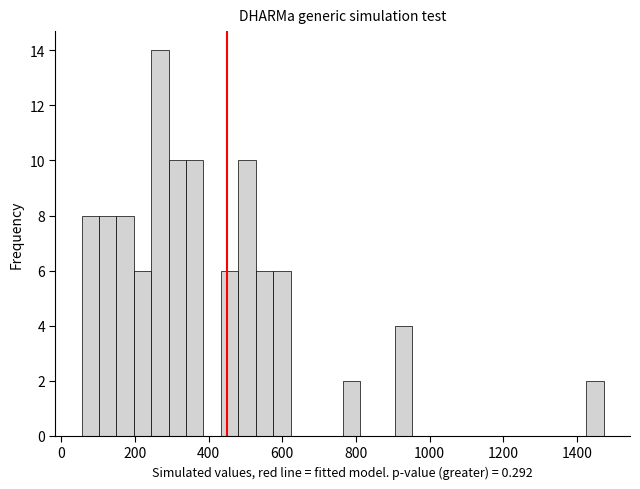

Around what value on the x-axis is the tallest bar? Give the approximate position of its centre, as read against the axis.

260